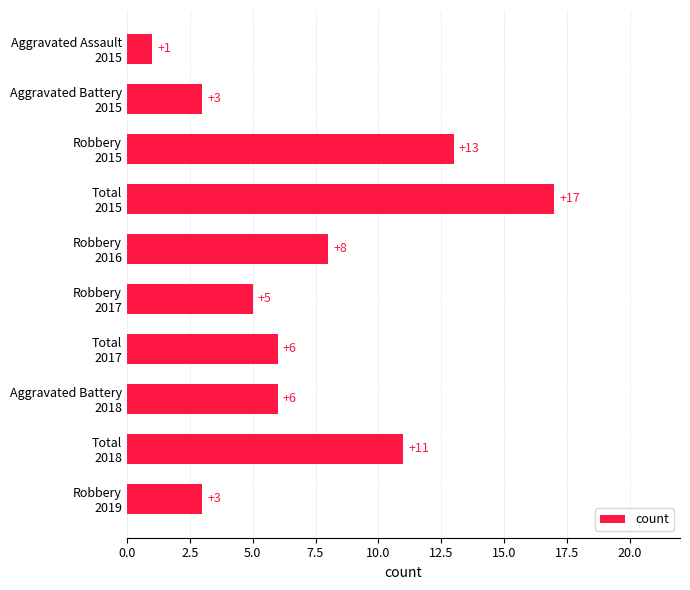

What is the difference between the second highest and second lowest values?

10